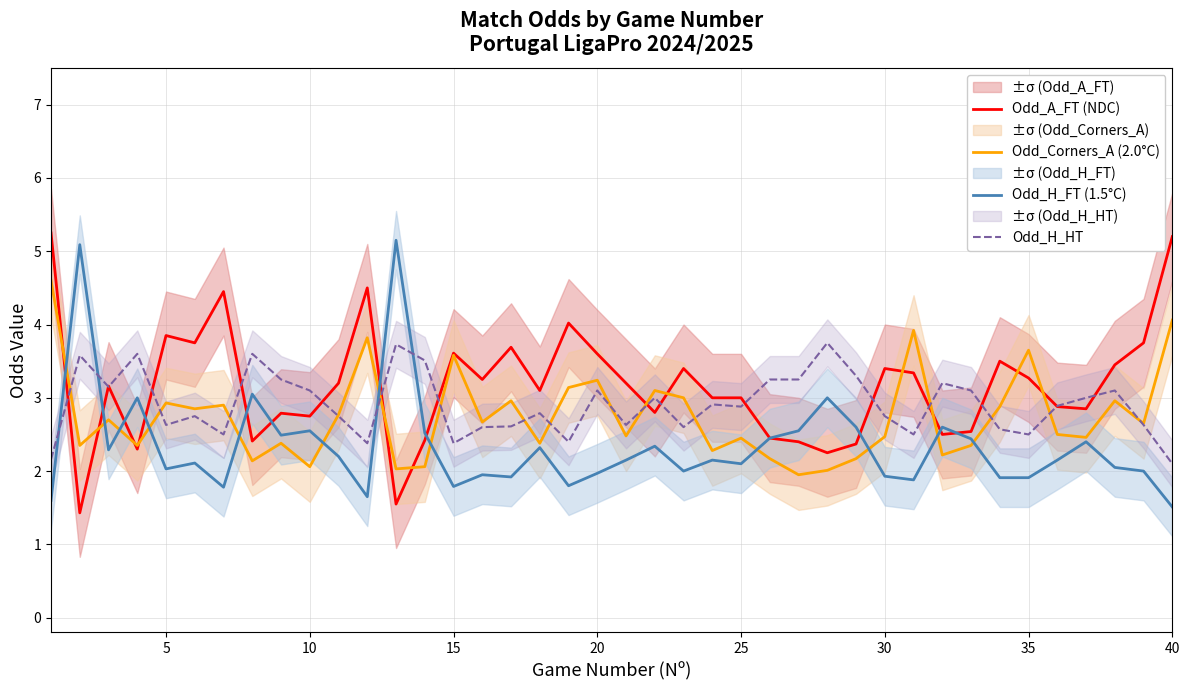

What is the lowest value of the Odd_A_FT (NDC) series?

1.4